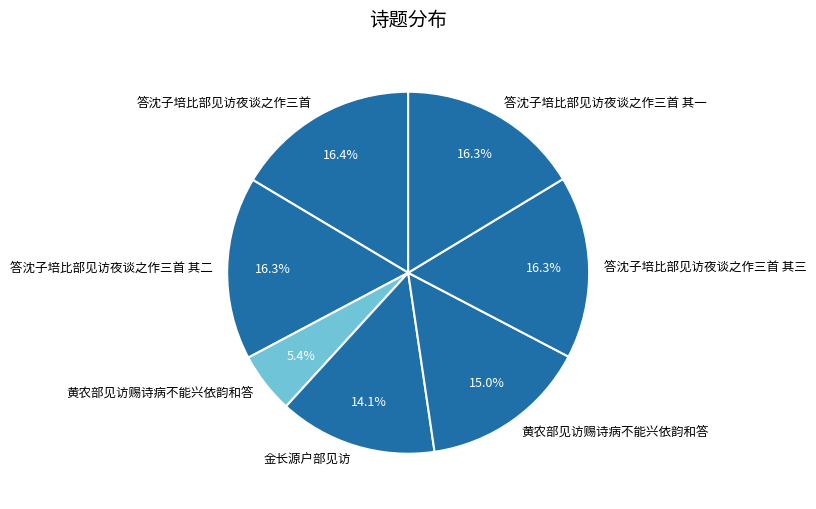

Which slice is the smallest?

黄农部见访赐诗病不能兴依韵和答